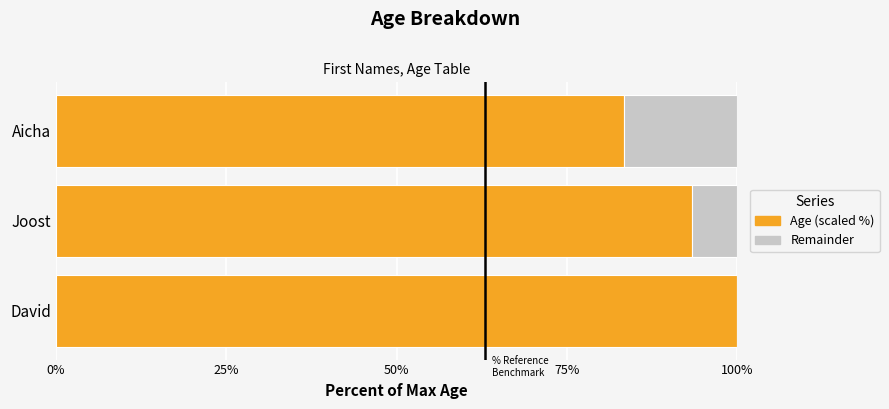

Is it true that Age (scaled %) equals 93.3 at Joost?

True